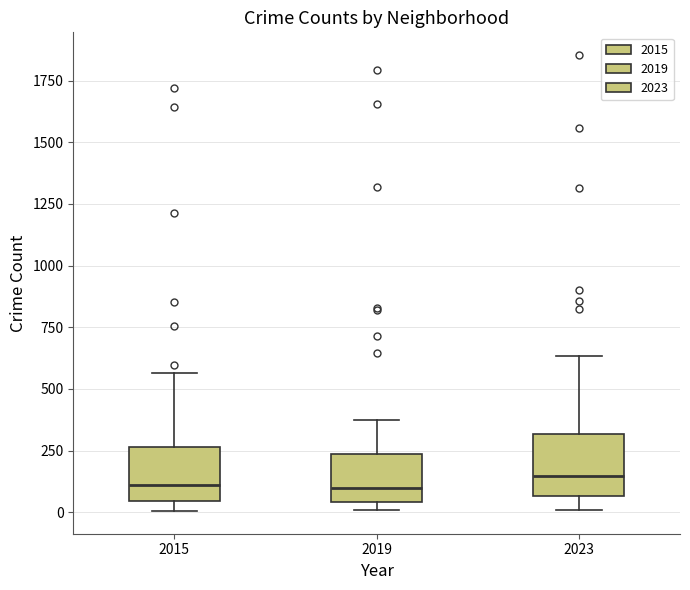

Reading left to right, transcribe this box plot: for each box, give where its median line is, the range the box spans, and where its two whiskers end, as read against the y-axis. The values are not printed on the chart, so give them approximately, as read against the axis.

2015: median 100, box 50 to 250, whiskers 0 to 550
2019: median 100, box 50 to 250, whiskers 0 to 400
2023: median 150, box 50 to 300, whiskers 0 to 650